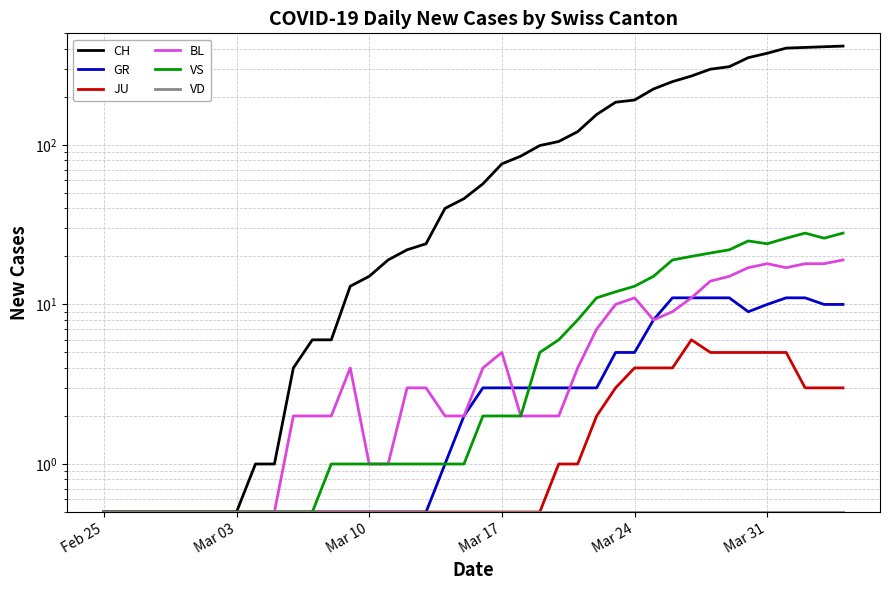

What is the difference between the maximum and minimum values in the GR series?

10.5